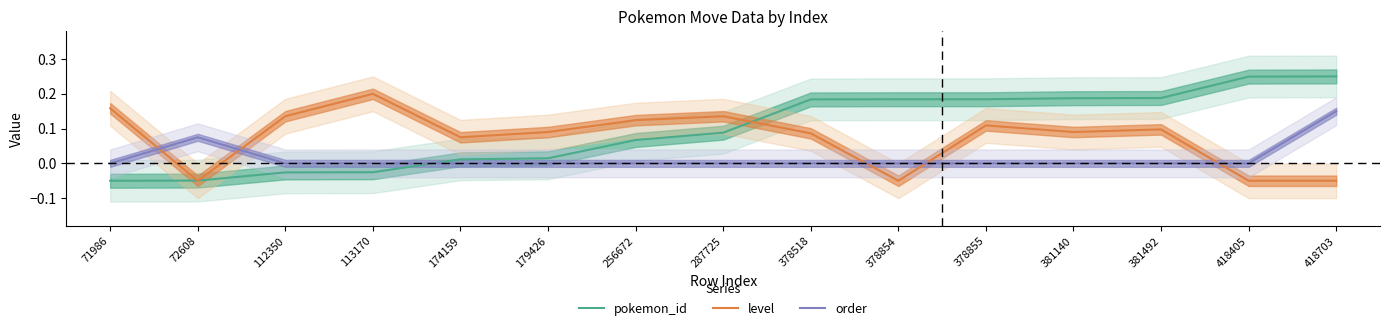

True or false: pokemon_id has a value of 0.3 at 378855.

False